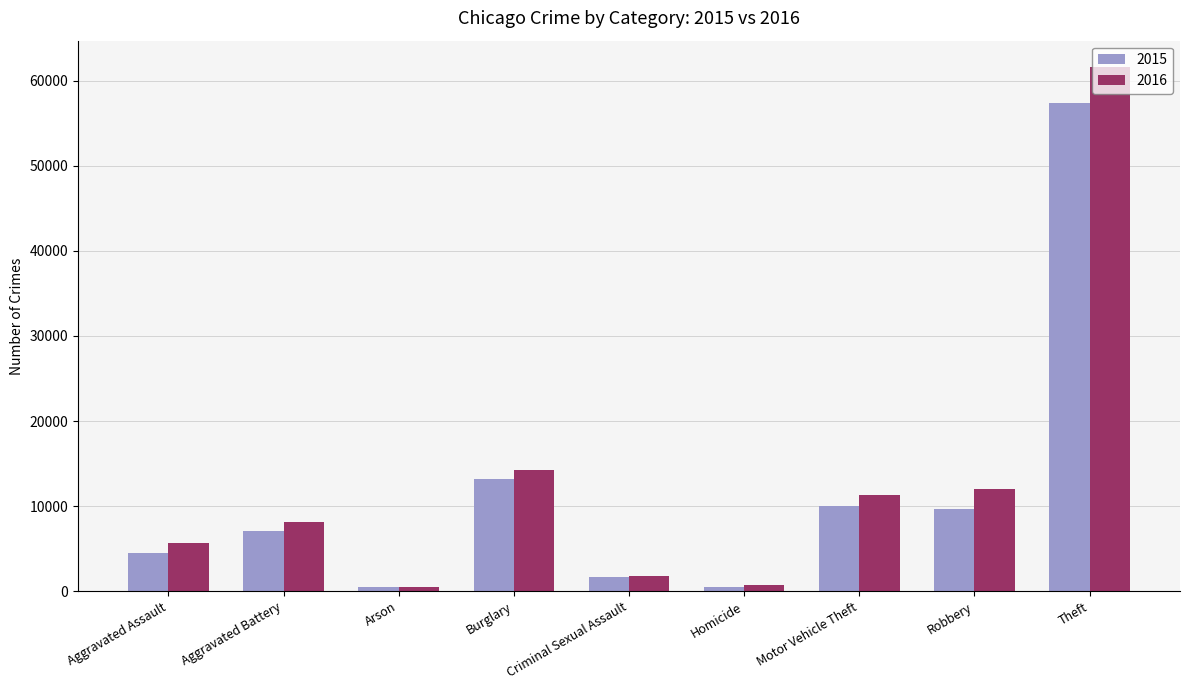

What is the total value across all series at Criminal Sexual Assault?

3450